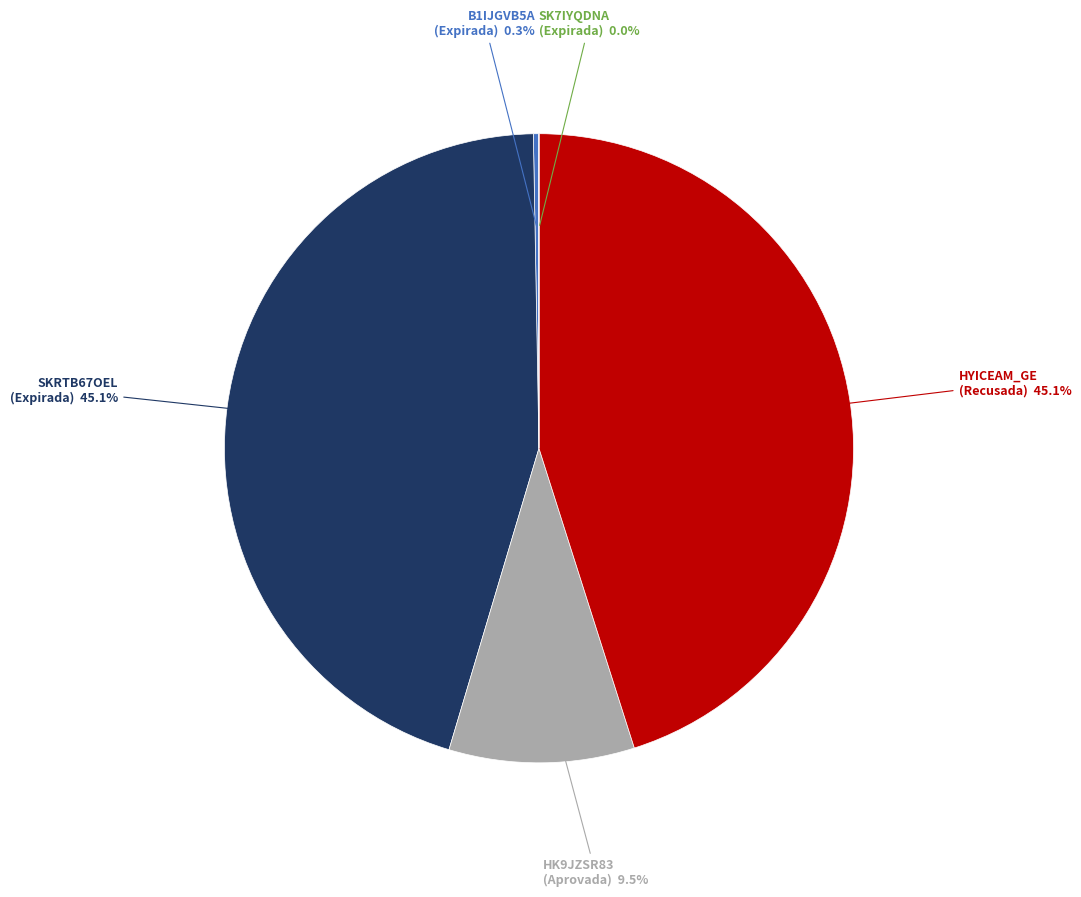

Is there a majority slice in this chart?

No